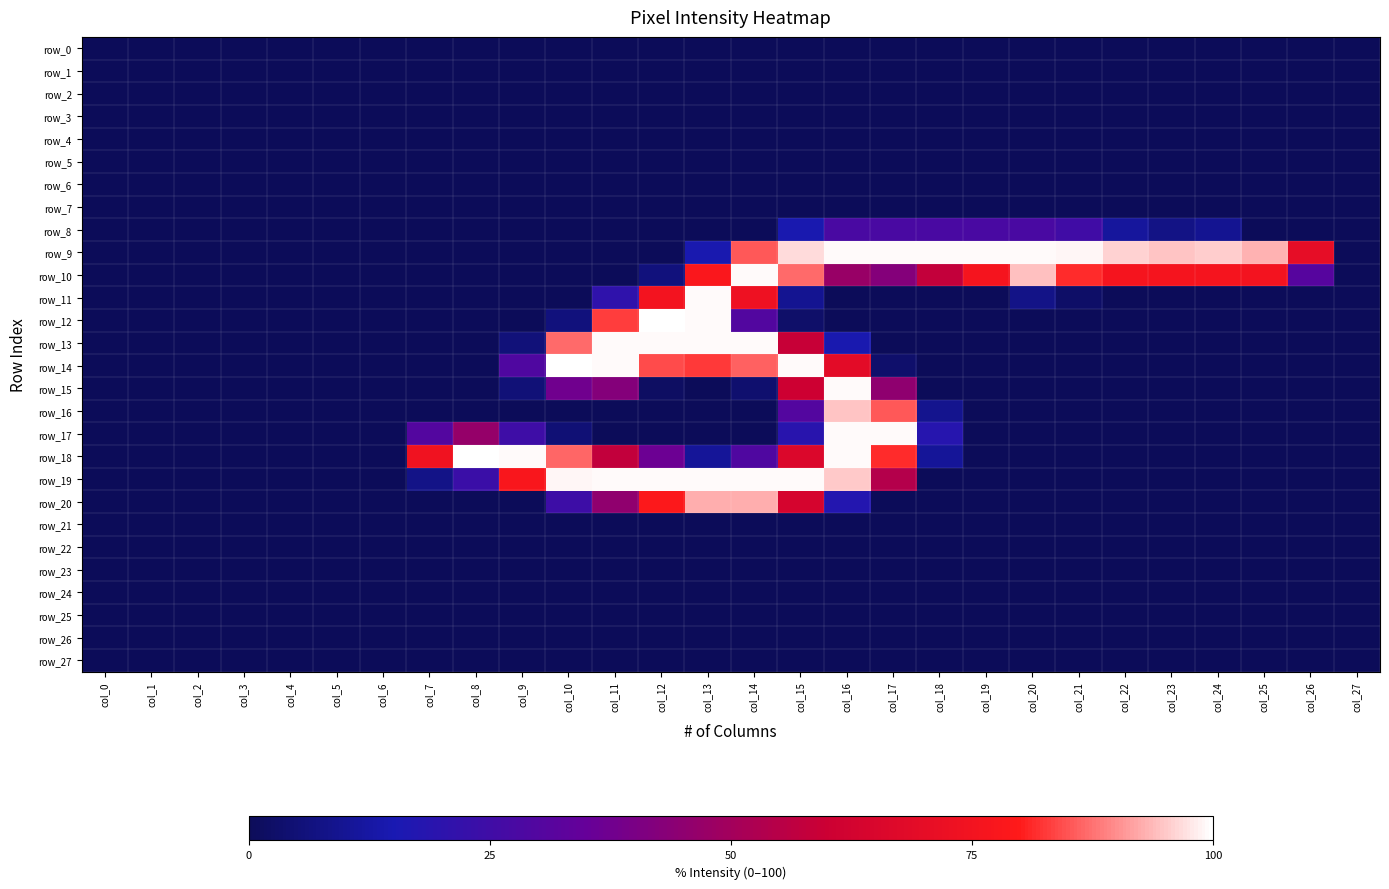

Rank the categories by row_27 value from lowest to highest.

col_0, col_1, col_2, col_3, col_4, col_5, col_6, col_7, col_8, col_9, col_10, col_11, col_12, col_13, col_14, col_15, col_16, col_17, col_18, col_19, col_20, col_21, col_22, col_23, col_24, col_25, col_26, col_27